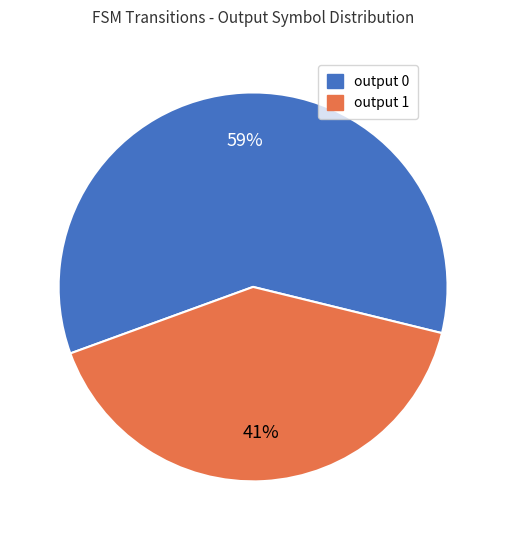

What percentage is the output 1 slice, to the nearest percent?

41%